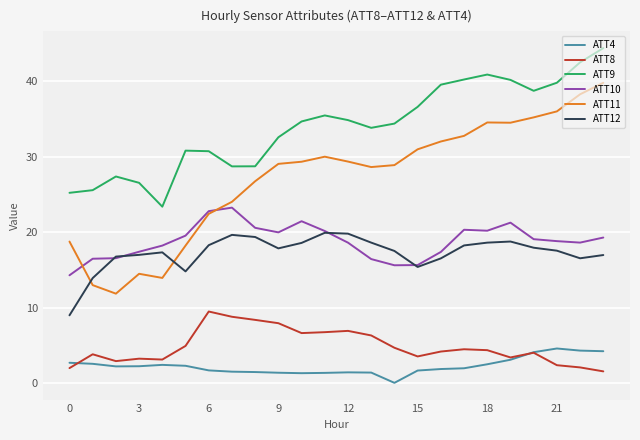

True or false: ATT8 and ATT10 cross at least once.

False